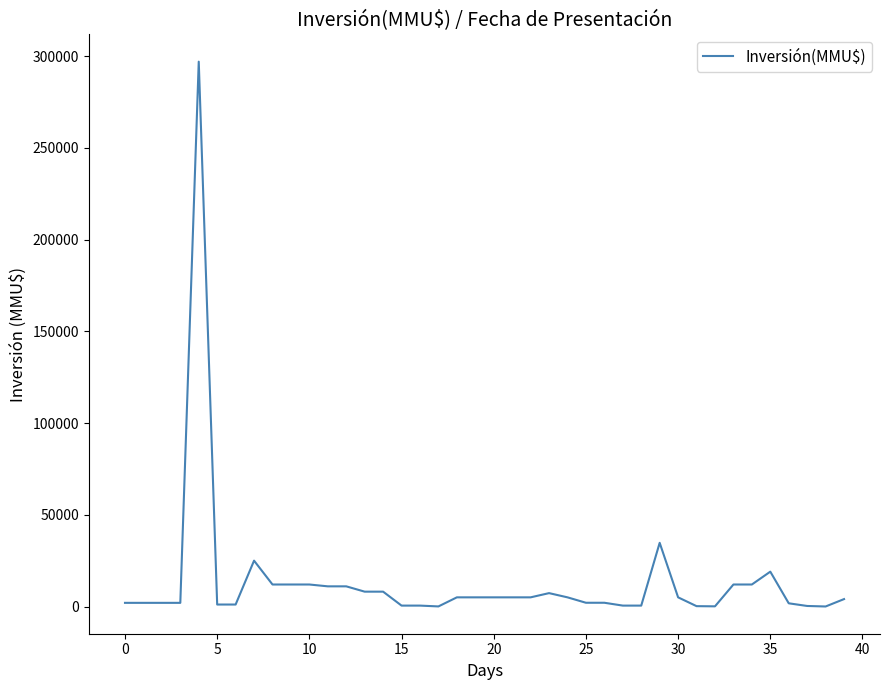

True or false: there are more than 1 points higher than both neighbors.

True